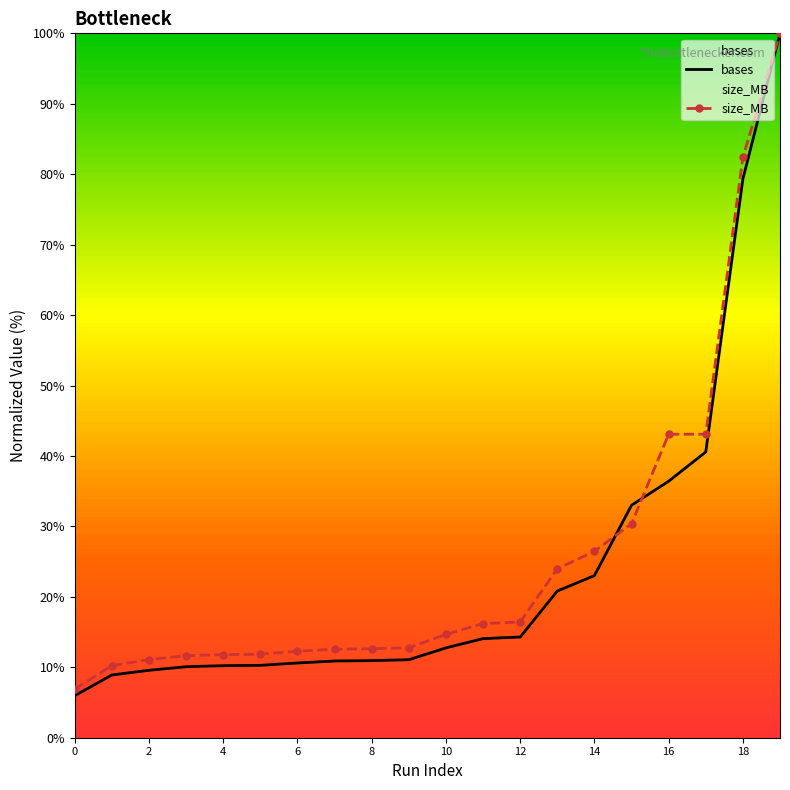

Reading left to right, extract all data points from this chart.

bases: 6.0	8.9	9.6	10.1	10.2	10.3	10.6	10.9	10.9	11.1	12.8	14.1	14.3	20.8	23.0	33.0	36.4	40.6	79.3	100.0
size_MB: 6.9	10.2	11.1	11.6	11.8	11.9	12.3	12.6	12.6	12.8	14.7	16.2	16.4	24.0	26.5	30.4	43.1	43.1	82.4	100.0